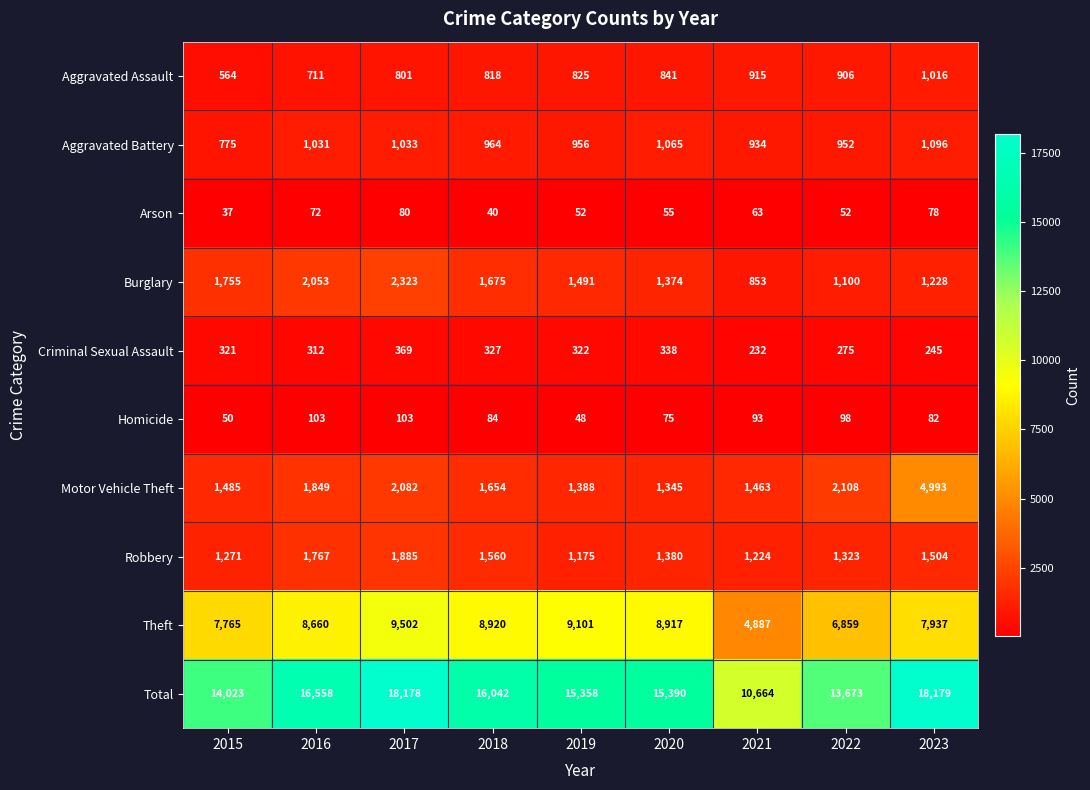

What is the maximum value shown in the chart?

18179